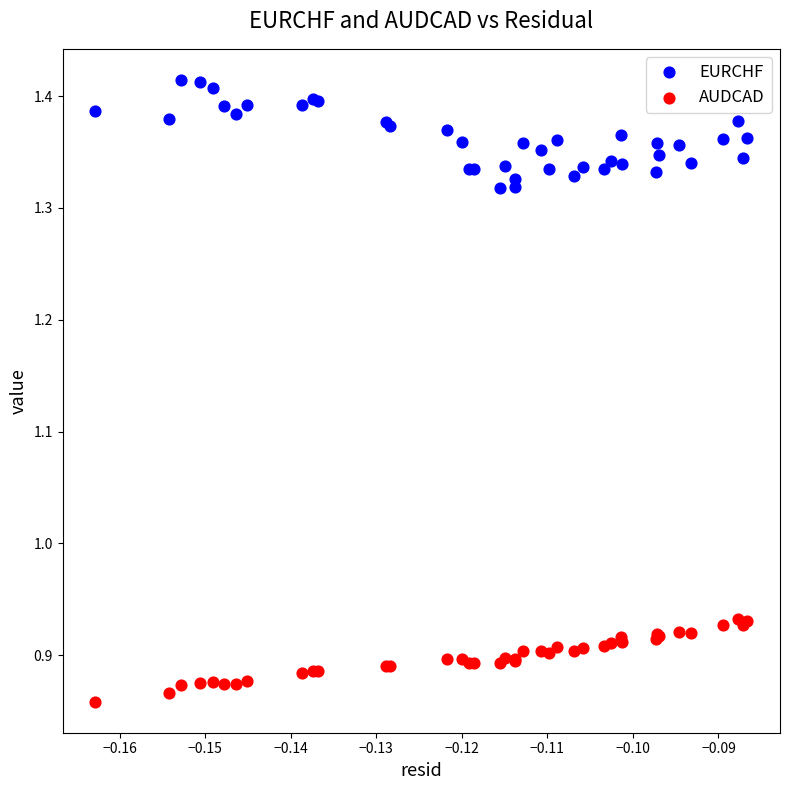

Which series contains the highest Y value?

EURCHF